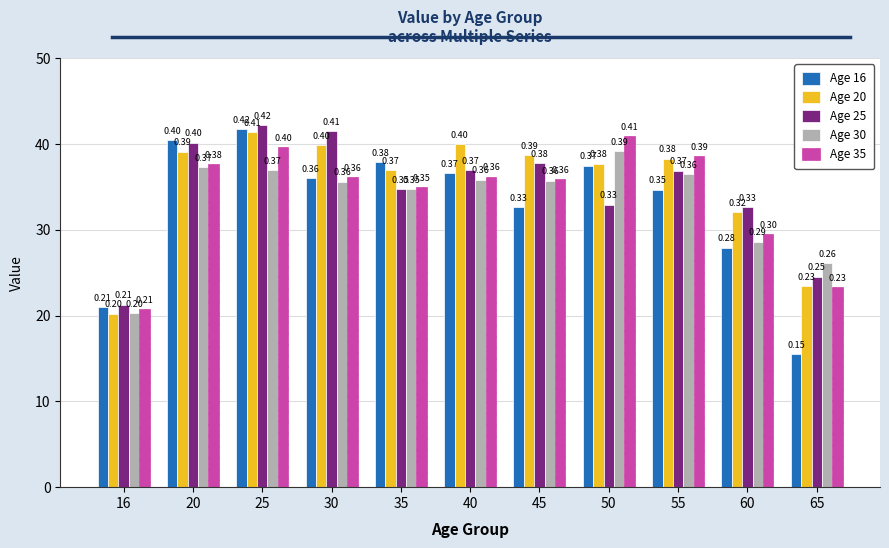

Which series has the widest spread of values?

Age 16